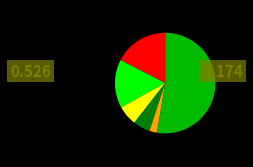

Does any single category account for the majority?

Yes